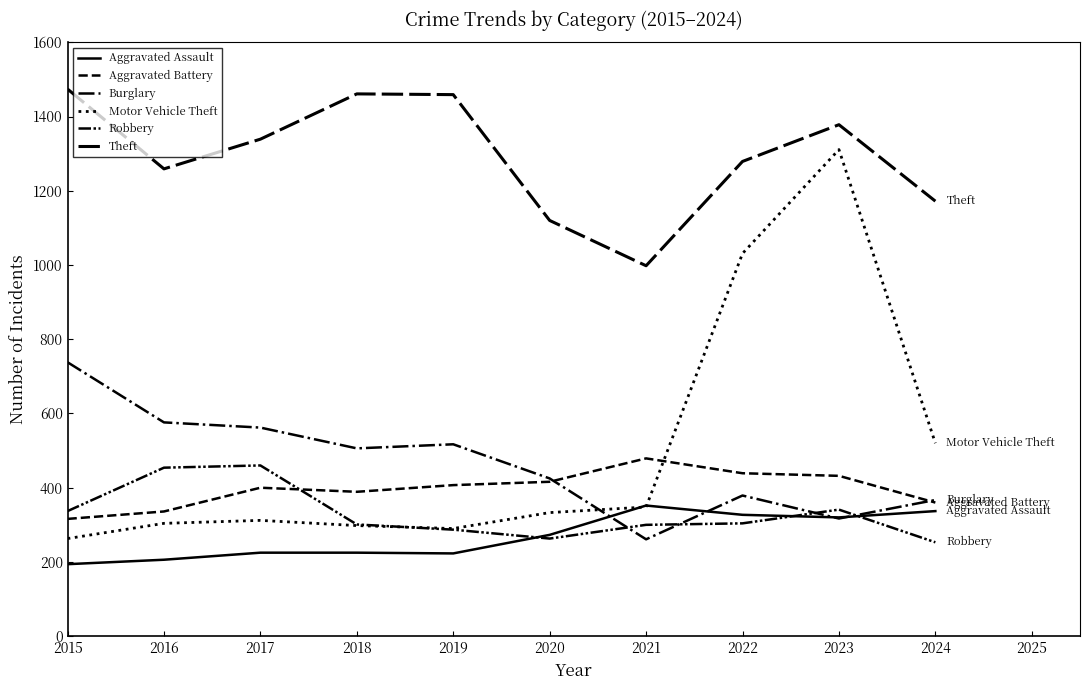

Does the chart display data point markers on the line(s)?

No